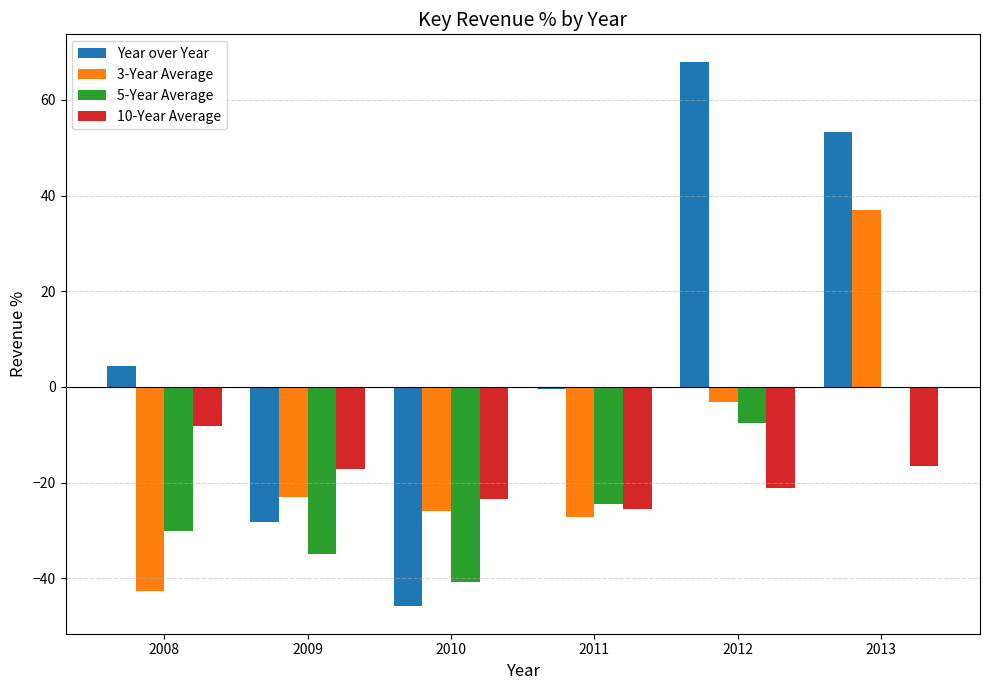

Is the value of 5-Year Average at 2010 greater than the value of 10-Year Average at 2013?

No